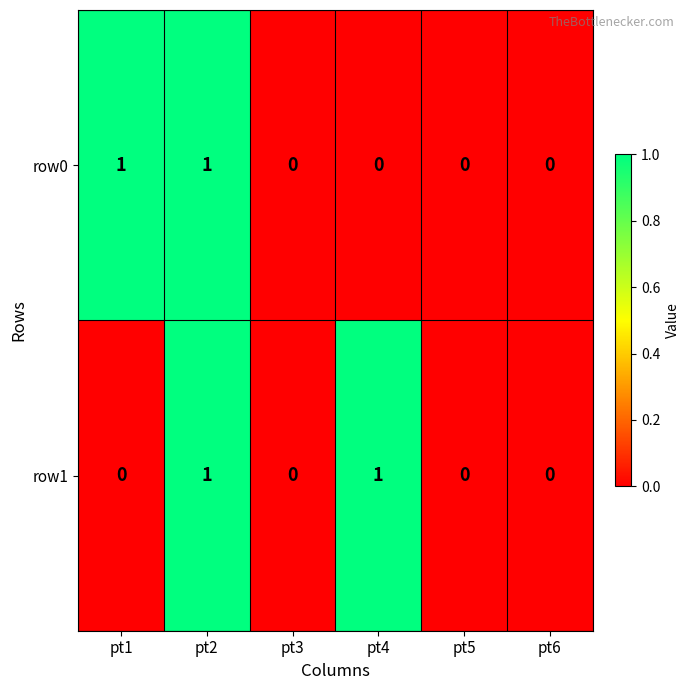

Count the row0 values in the range 0 to 1.

6